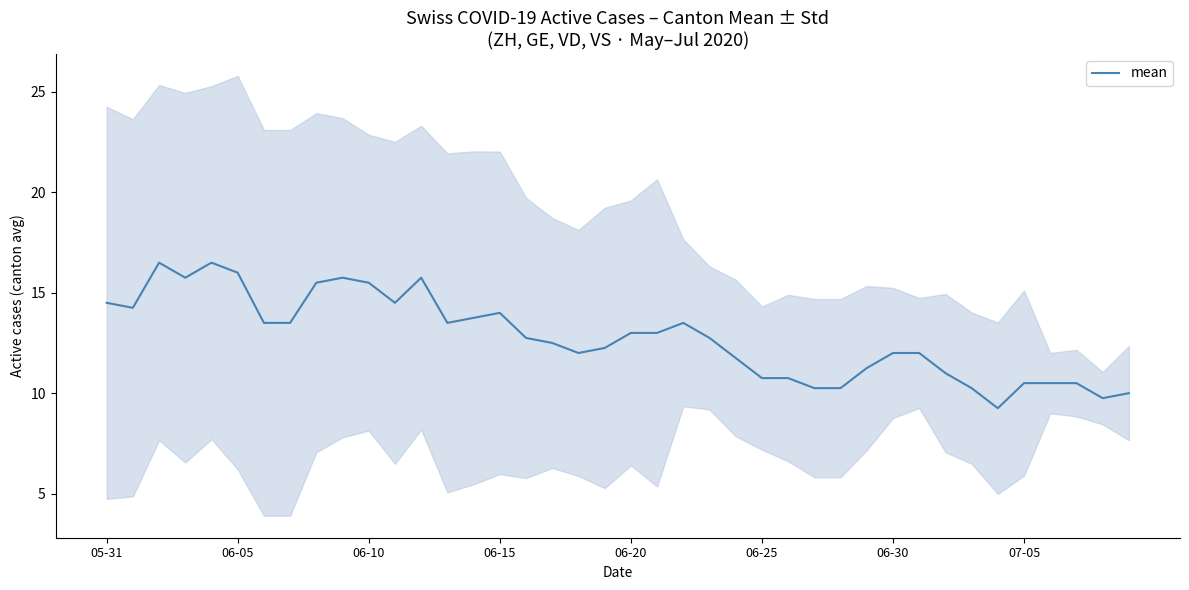

What is the label of the 31st point from the right?

9